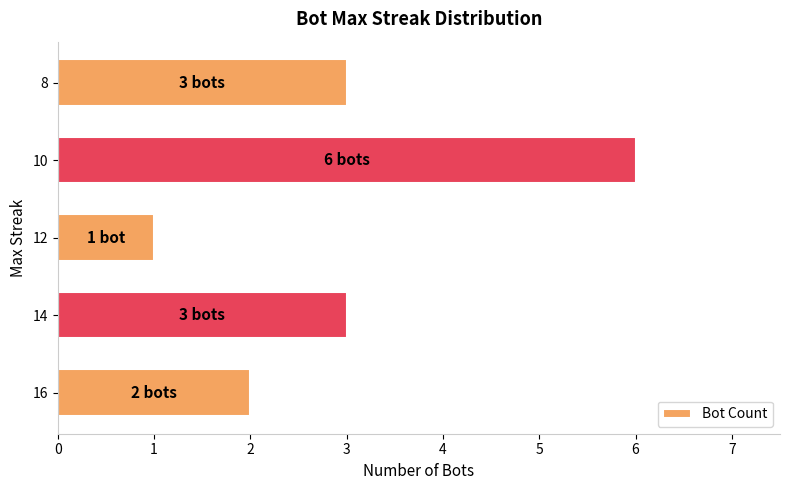

What is the minimum value shown in the chart?

1